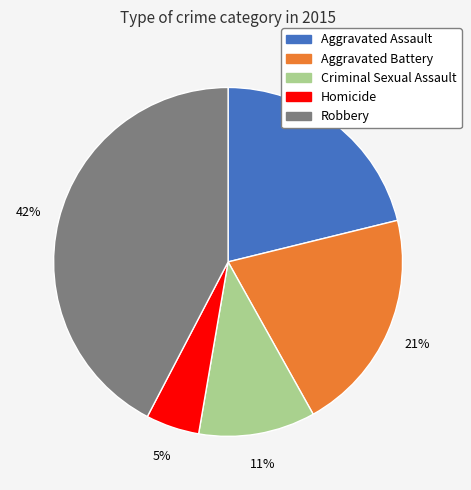

Does Homicide represent more than half of the total?

No